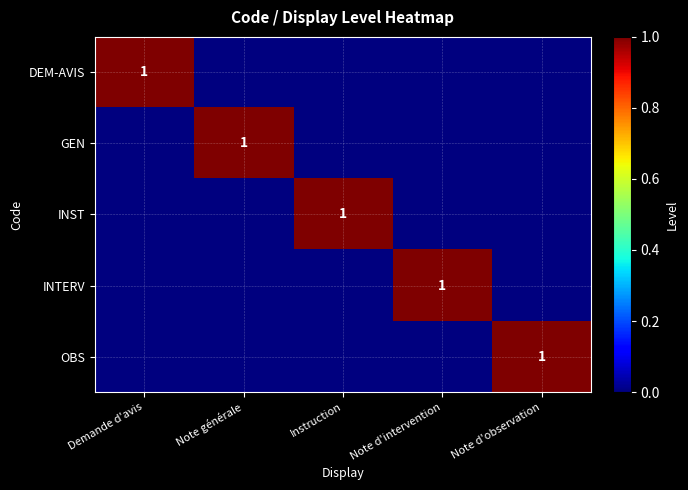

The value of DEM-AVIS at Demande d'avis is 1. True or false?

True